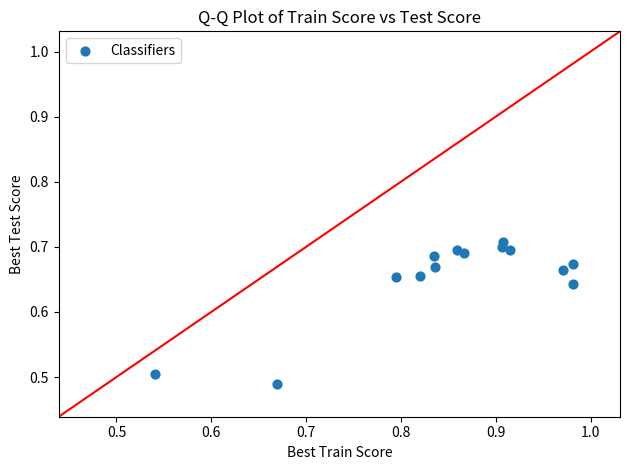

What is the range of X values (max minus min)?

0.4